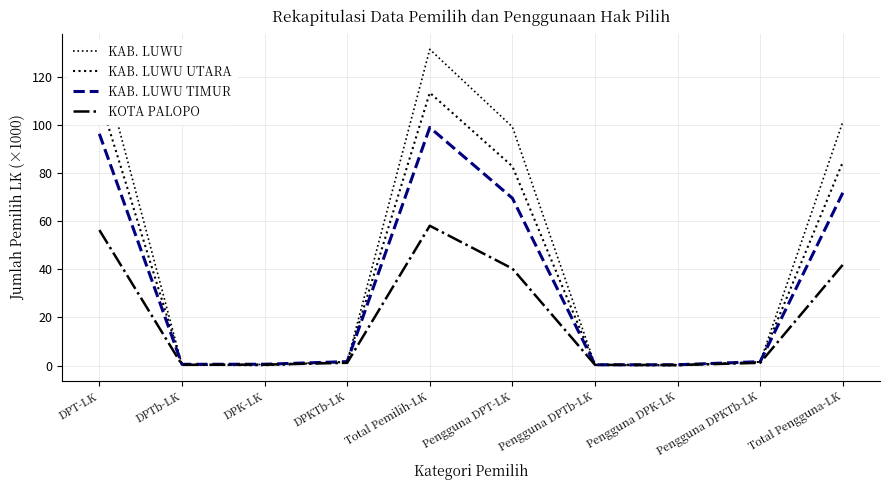

Count the number of data series in this chart.

4